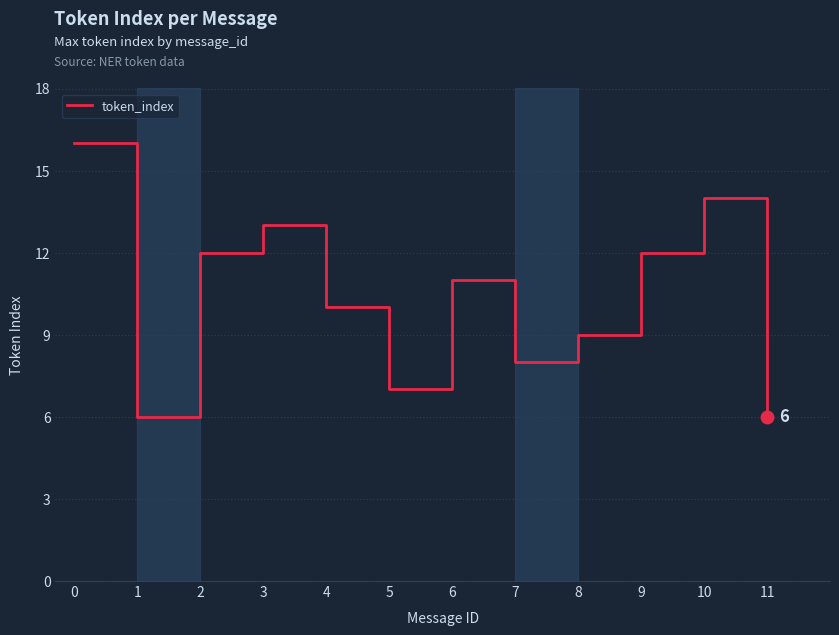

What is the maximum value shown in the chart?

16